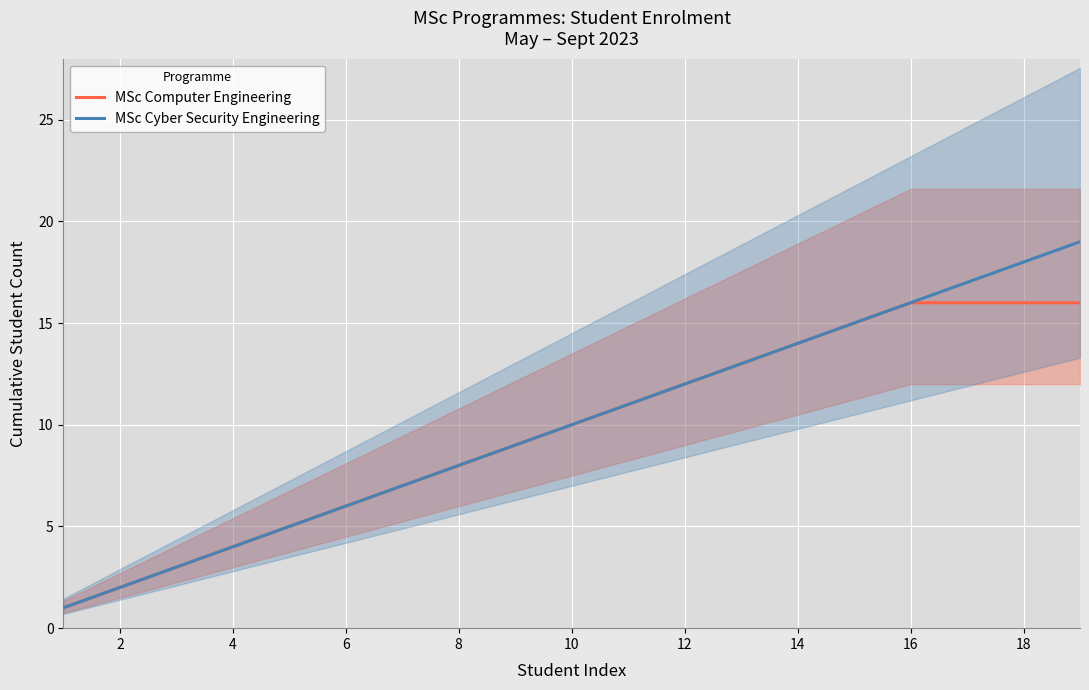

At which label is MSc Computer Engineering closest to 8?

8